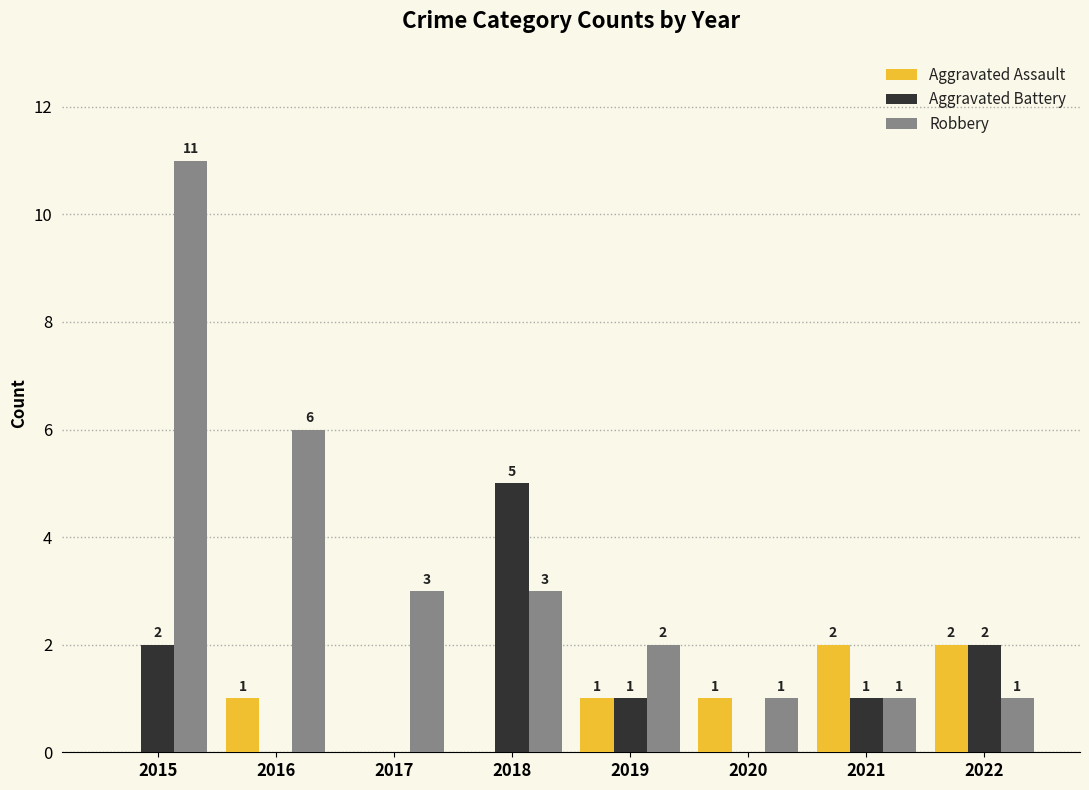

Is it true that Aggravated Battery equals -3 at 2020?

False